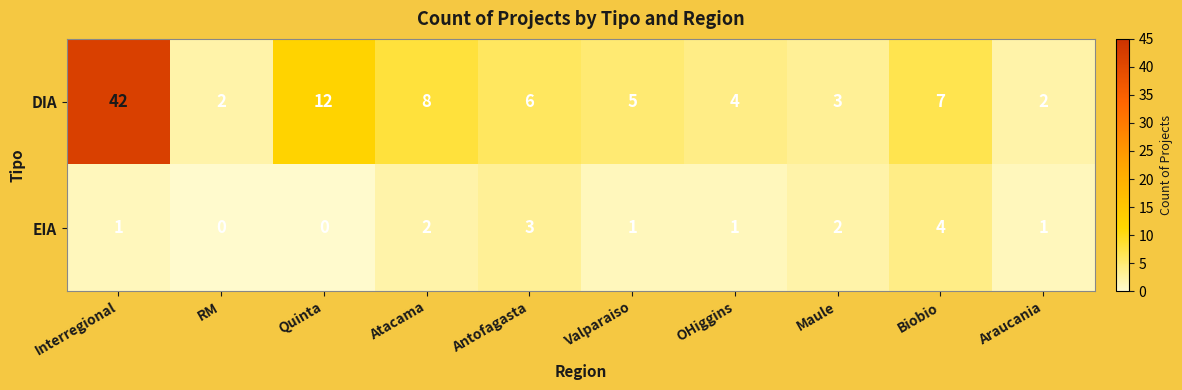

What is the difference between the second highest and second lowest values in the EIA series?

3